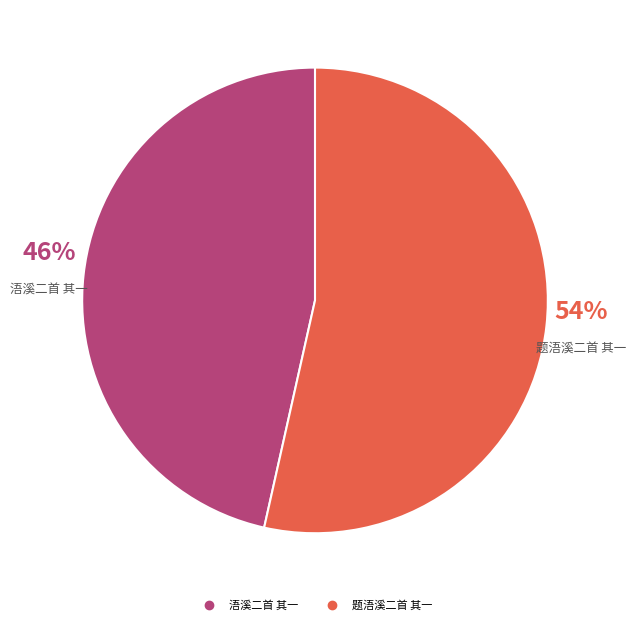

Which has a higher value, 题浯溪二首 其一 or 浯溪二首 其一?

题浯溪二首 其一